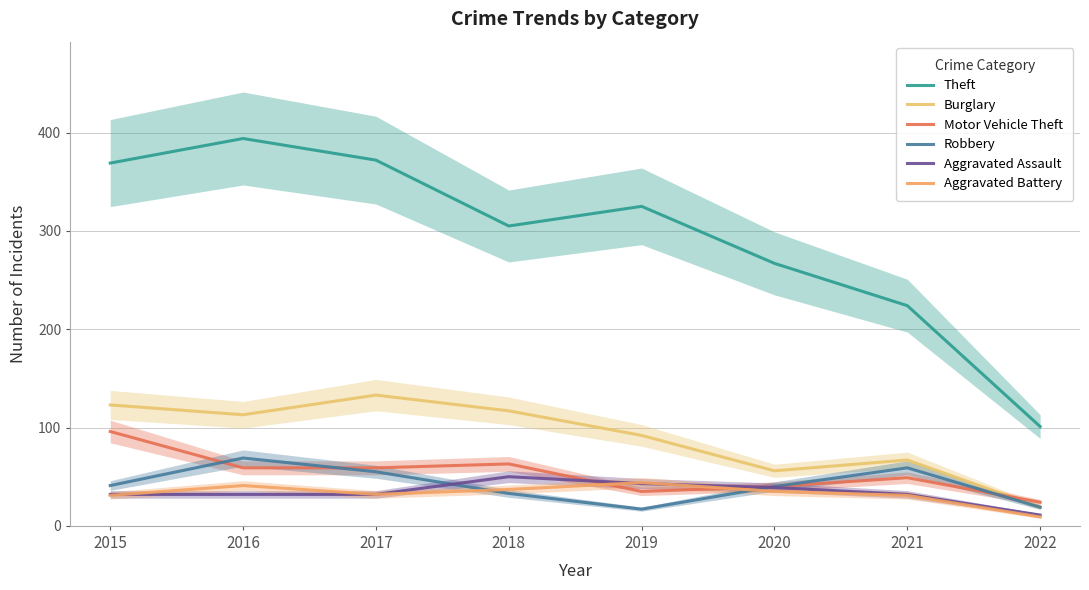

What is the total value across all series at 2017?

683